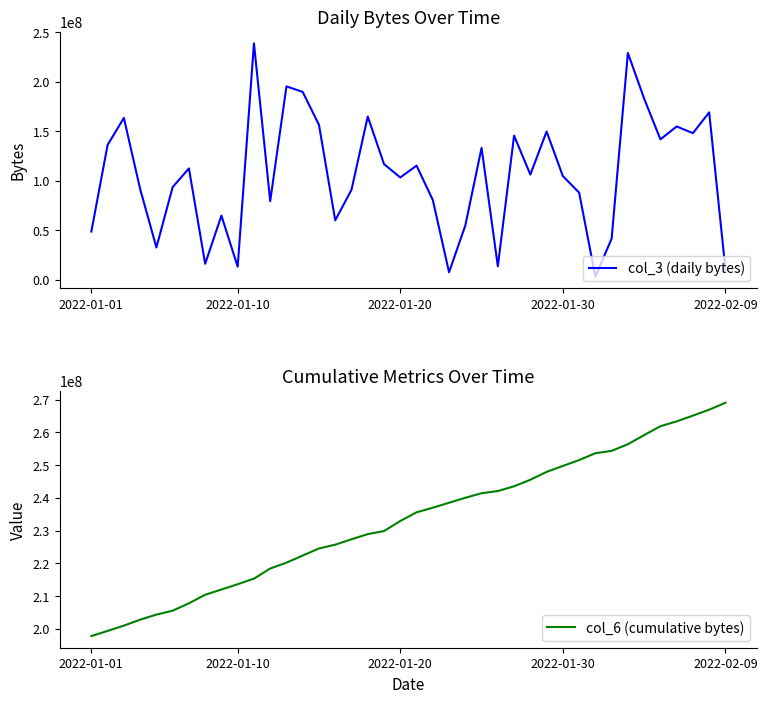

How many categories are shown in the chart?

40